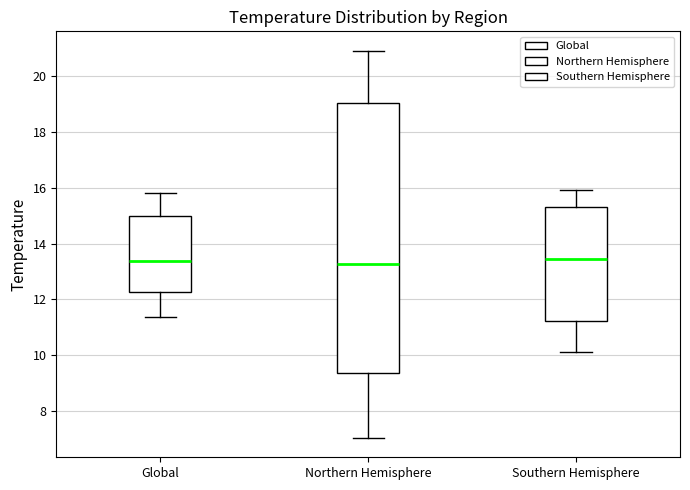

Comparing the boxes themselves (not the whiskers), which one is the tallest?

Northern Hemisphere